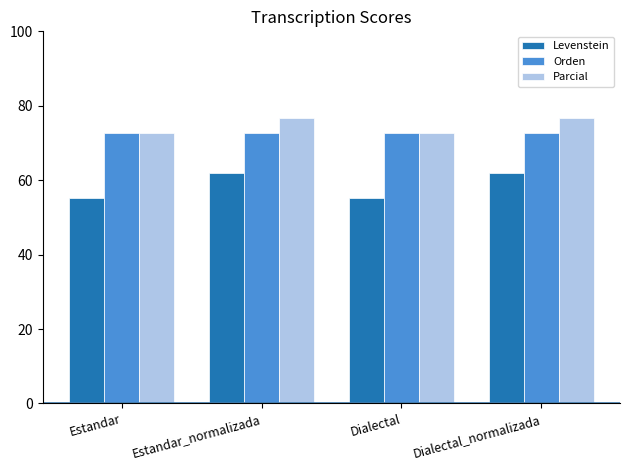

The Levenstein series shows 62.0 at Dialectal_normalizada. True or false?

True